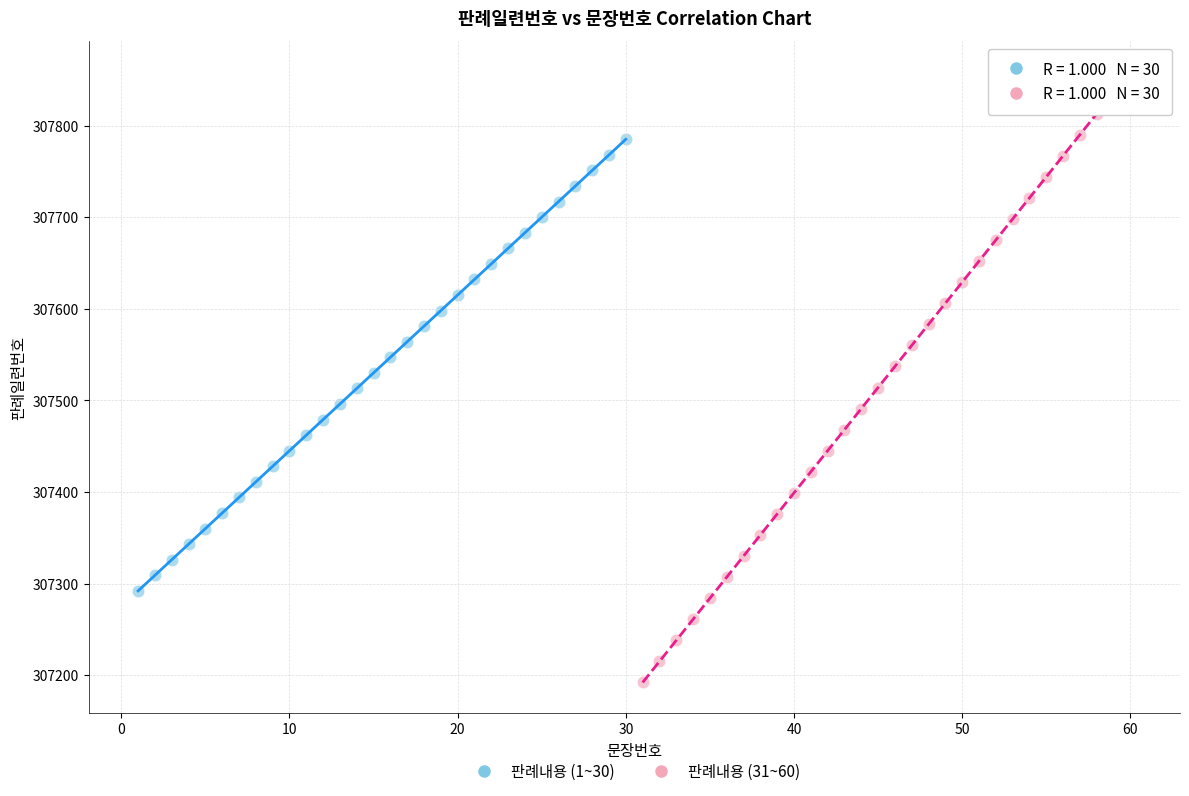

Which series contains the lowest Y value?

판례내용 (31~60)